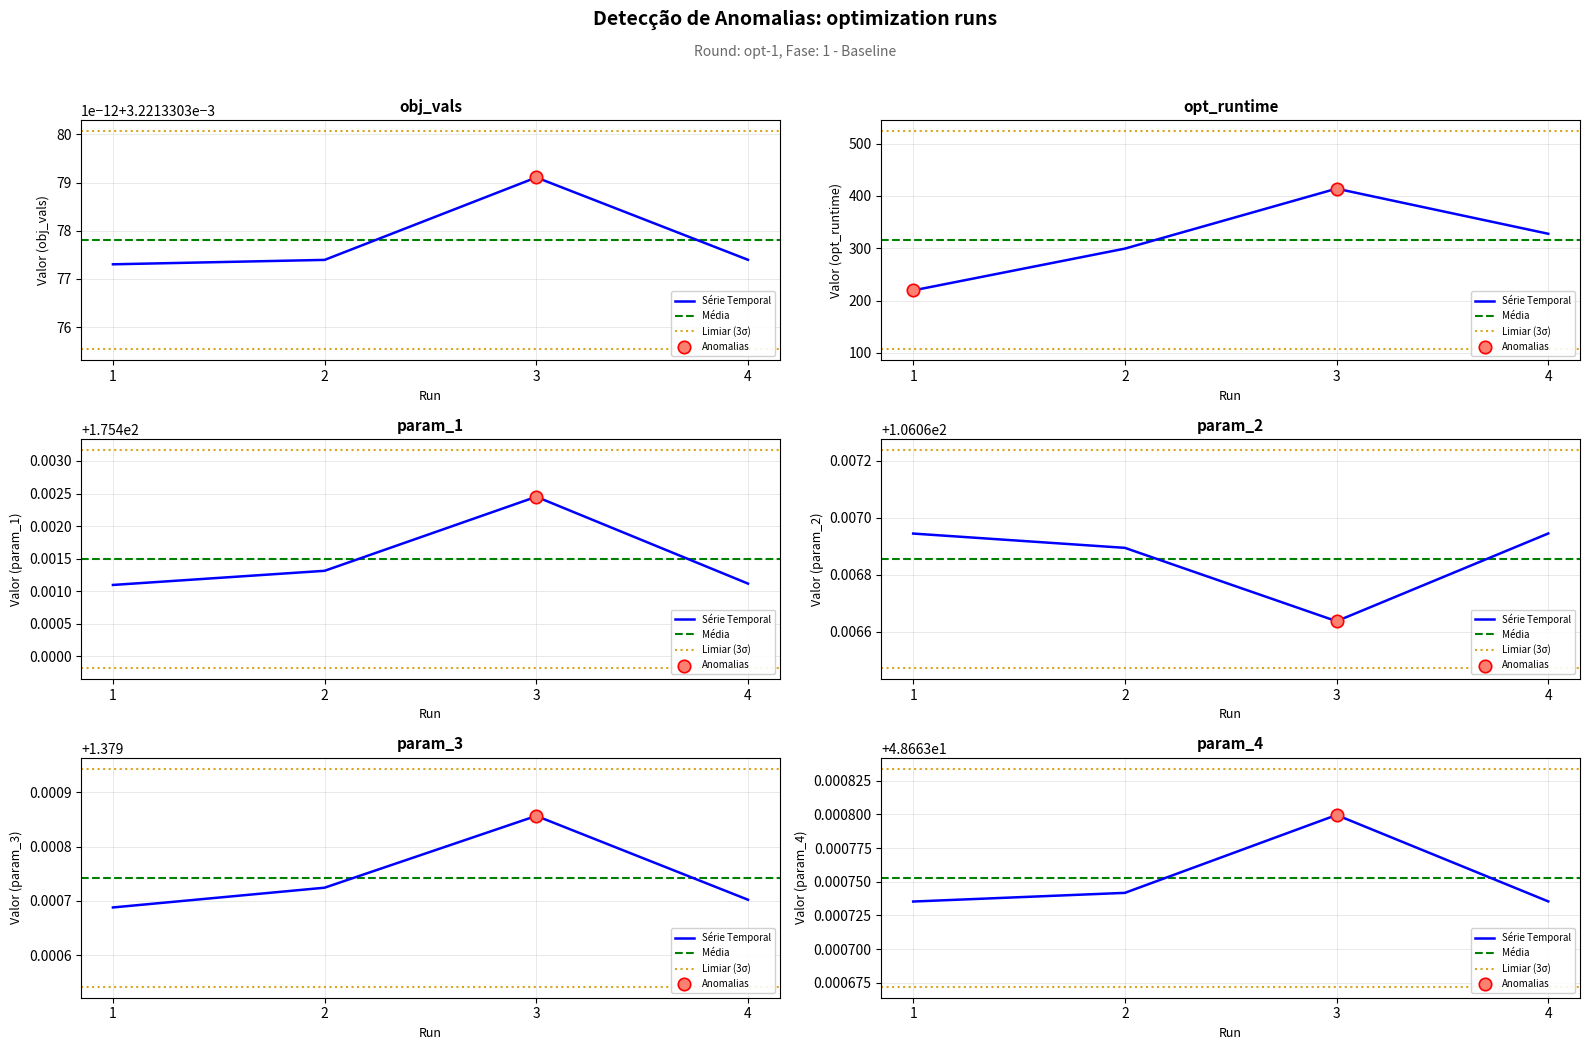

Is the value of opt_runtime at 3 greater than the value of param_1 at 2?

Yes